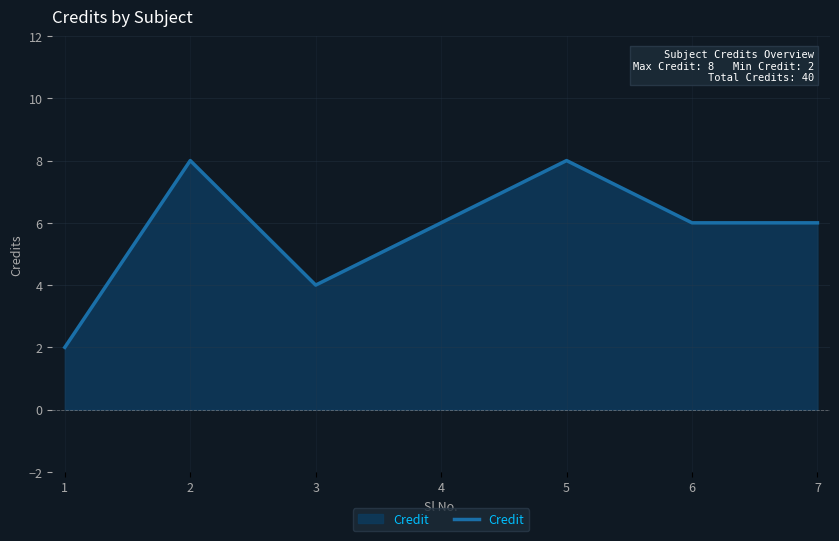

The chart shows a value of 3 at 4. True or false?

False